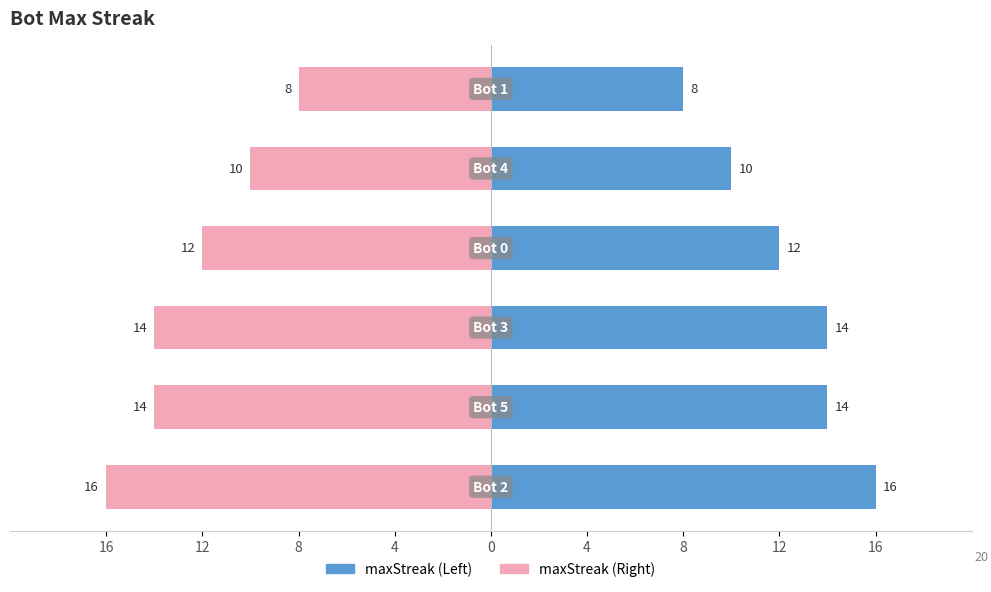

What is the difference between the second highest and minimum values in the maxStreak (mirror) series?

6